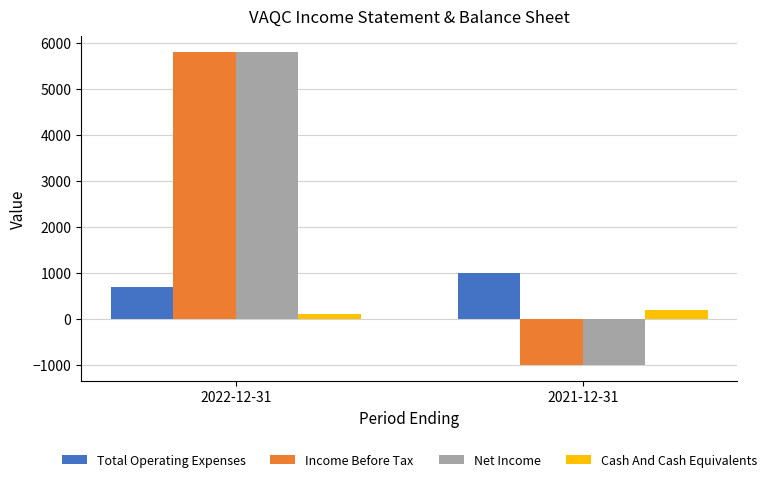

What is the difference between the maximum and minimum values in the Net Income series?

6800